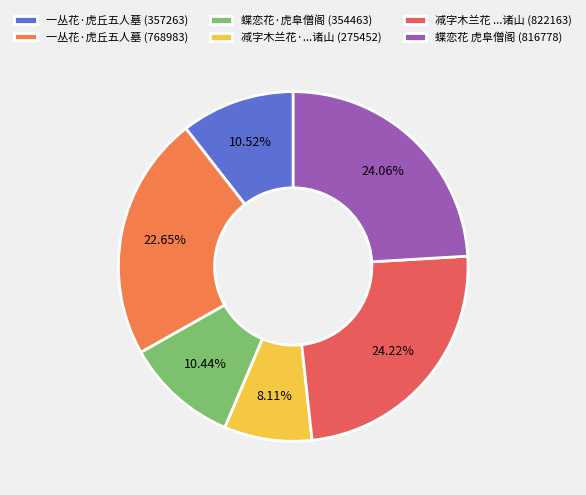

Does 一丛花·虎丘五人墓 (768983) represent more than half of the total?

No